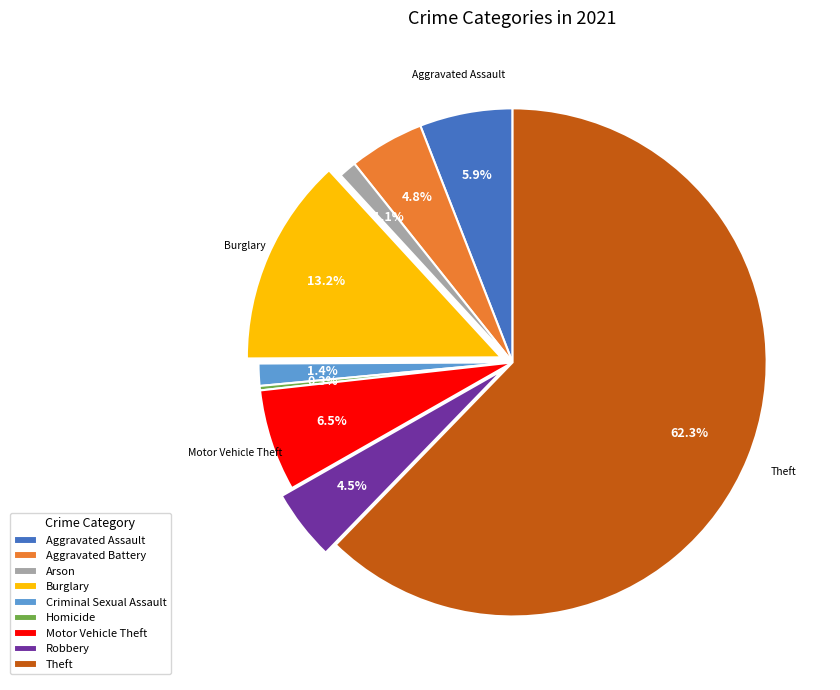

Is the sum of Motor Vehicle Theft and Aggravated Battery greater than half?

No